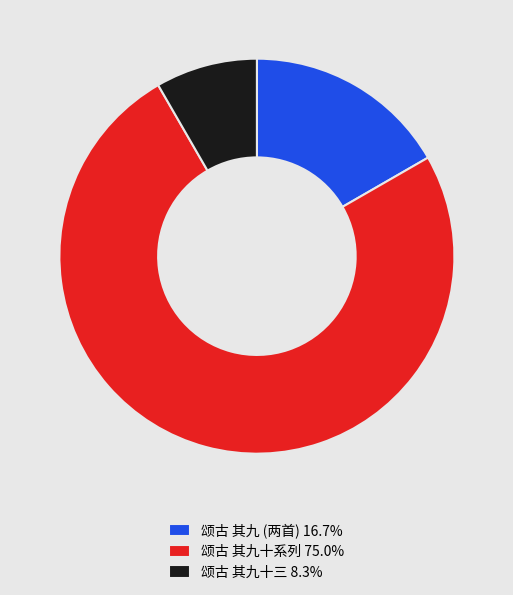

What is the ratio of the value at 颂古 其九 (两首) 16.7% to the value at 颂古 其九十三 8.3%?

2.0